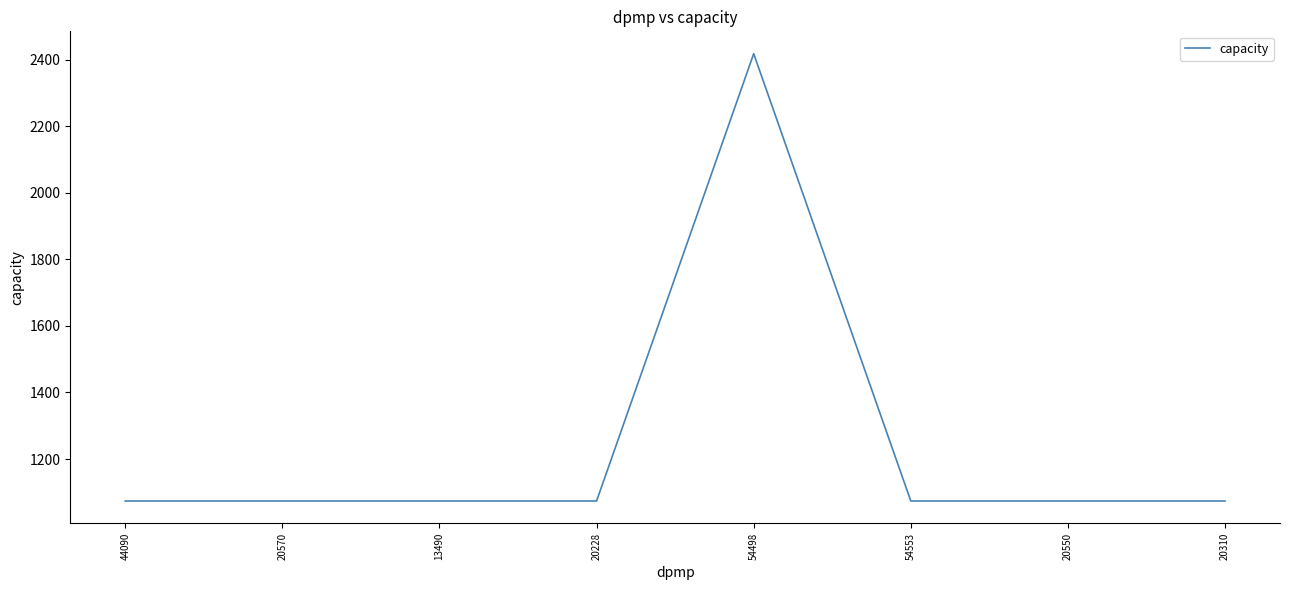

Is it true that the value at 13490 is 1921?

False